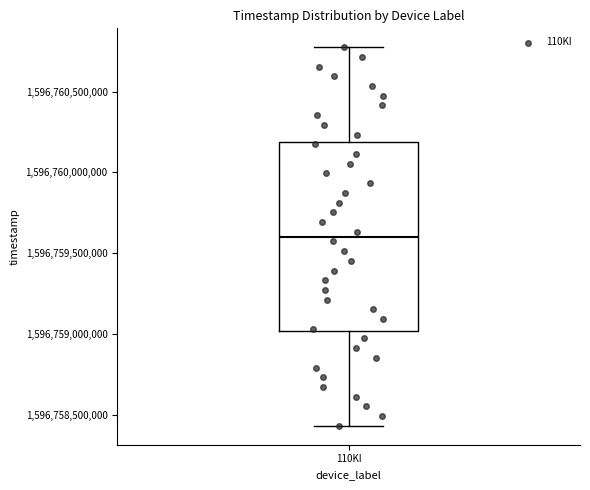

Read this box plot against the y-axis: the position of the median line, the range covered by the box, and the ends of both whiskers. The values are not printed on the chart, so give them approximately, as read against the axis.

median 1596759600000, box 1596759000000 to 1596760200000, whiskers 1596758450000 to 1596760750000